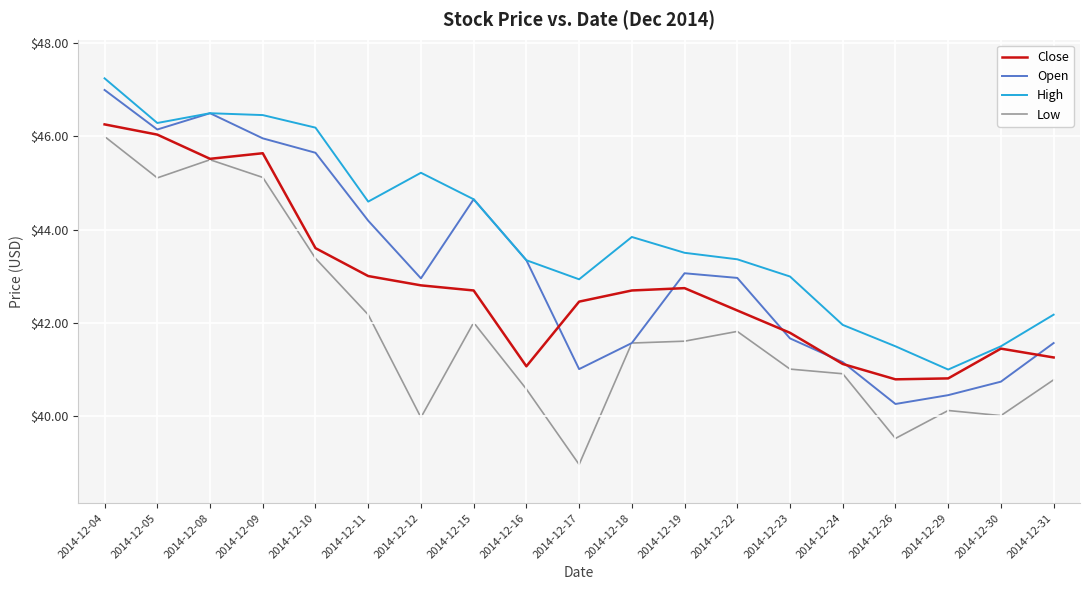

Where is High nearest to the value 44?

2014-12-18